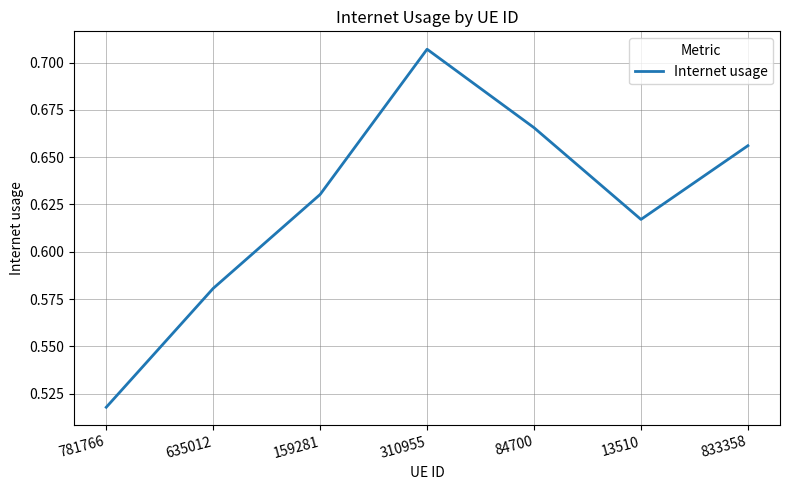

Rank the categories by value from highest to lowest.

310955, 84700, 833358, 159281, 13510, 635012, 781766